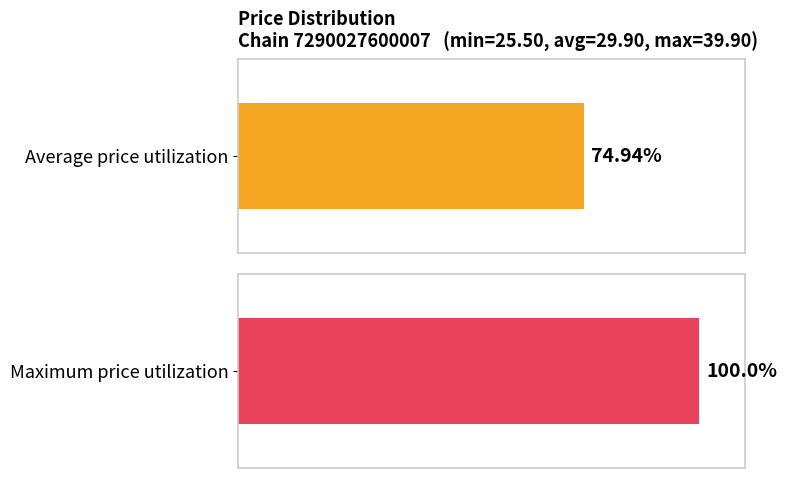

At Store 106, list the series in order from smallest to largest.

Average price, Maximum price